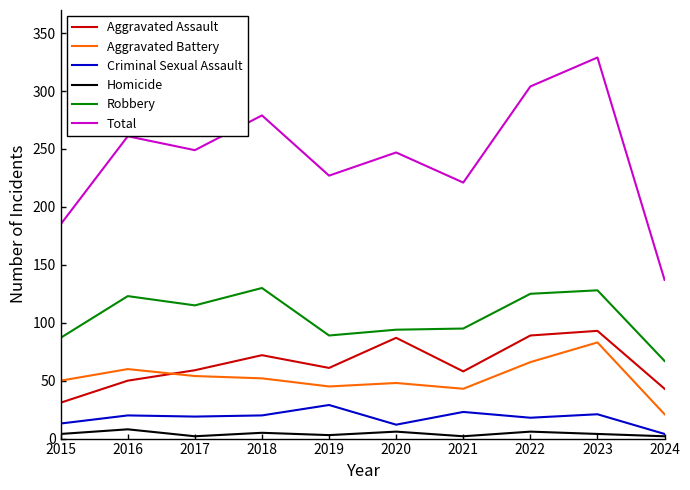

Rank the series at 2021 from highest to lowest value.

Total, Robbery, Aggravated Assault, Aggravated Battery, Criminal Sexual Assault, Homicide